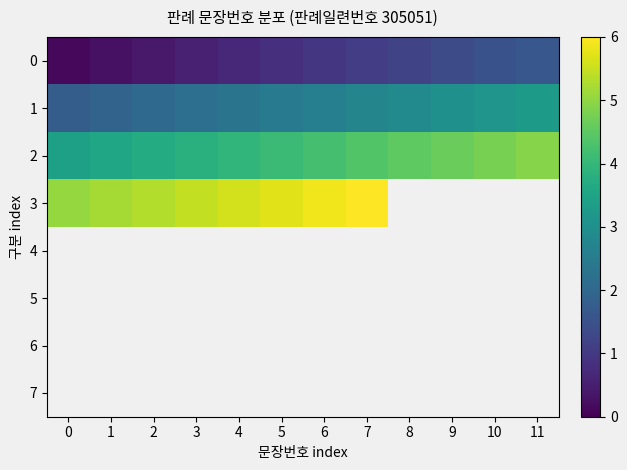

What is the smallest value displayed?

0.1